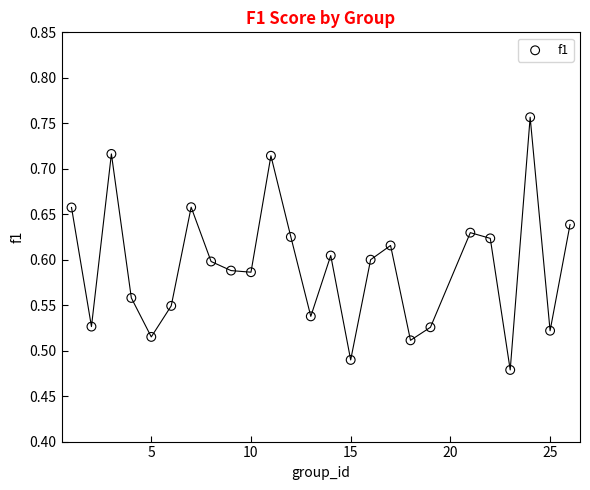

What is the range of Y values (max minus min)?

0.3